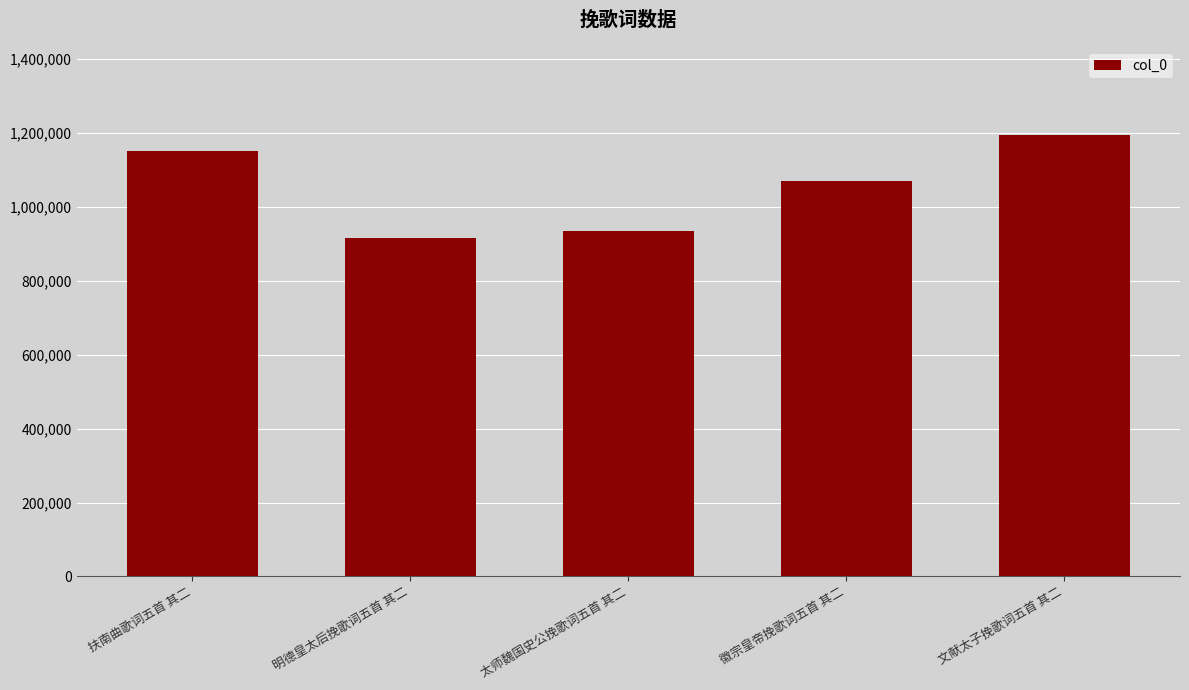

True or false: the data shows 430211 at 徽宗皇帝挽歌词五首 其二.

False